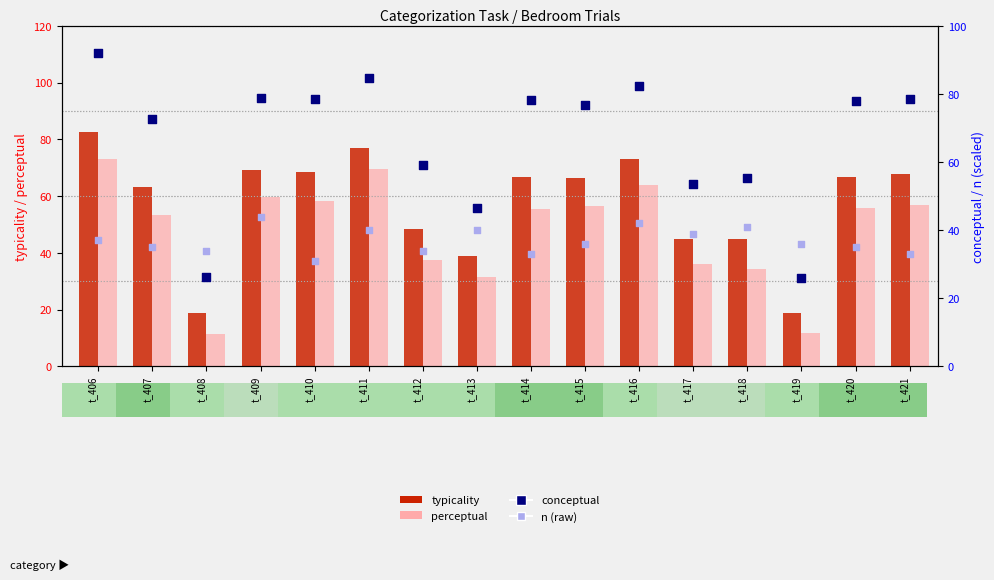

Is the value of n (raw) at t_415 greater than the value of typicality at t_420?

No